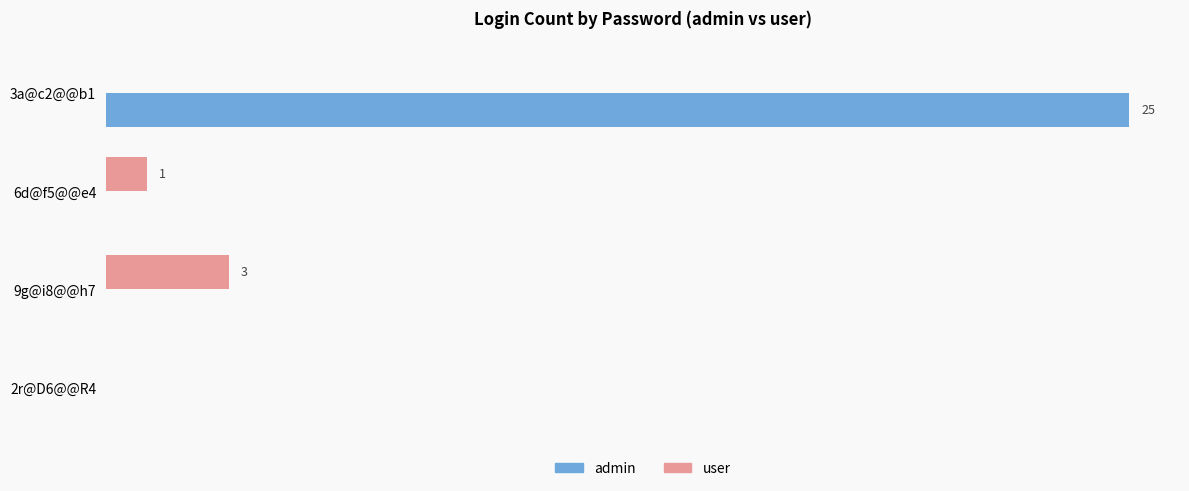

What are all the series names shown in the legend?

admin, user